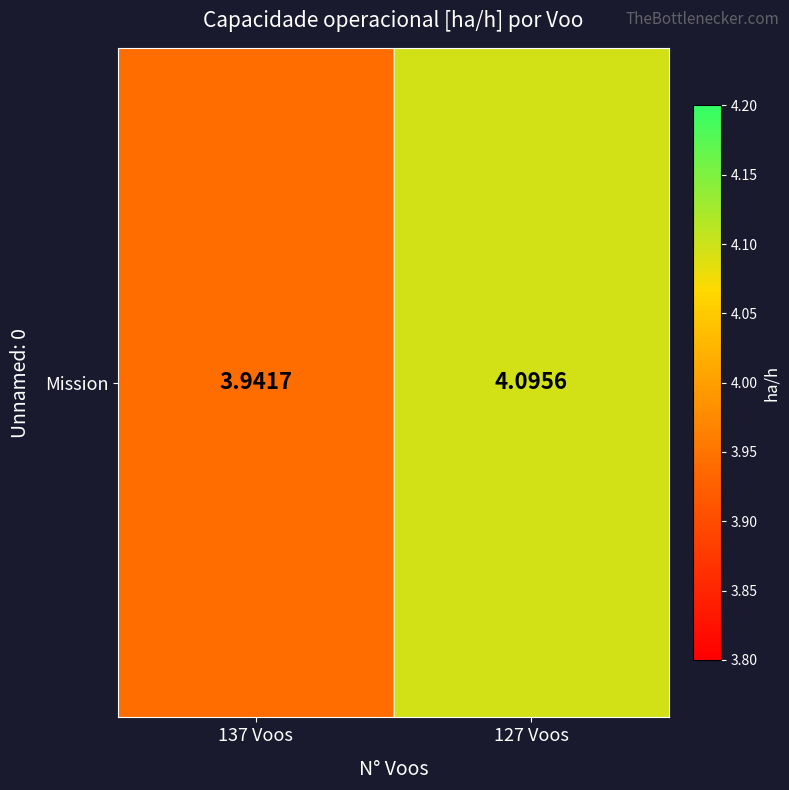

Between 137 Voos and 127 Voos, which is larger?

127 Voos